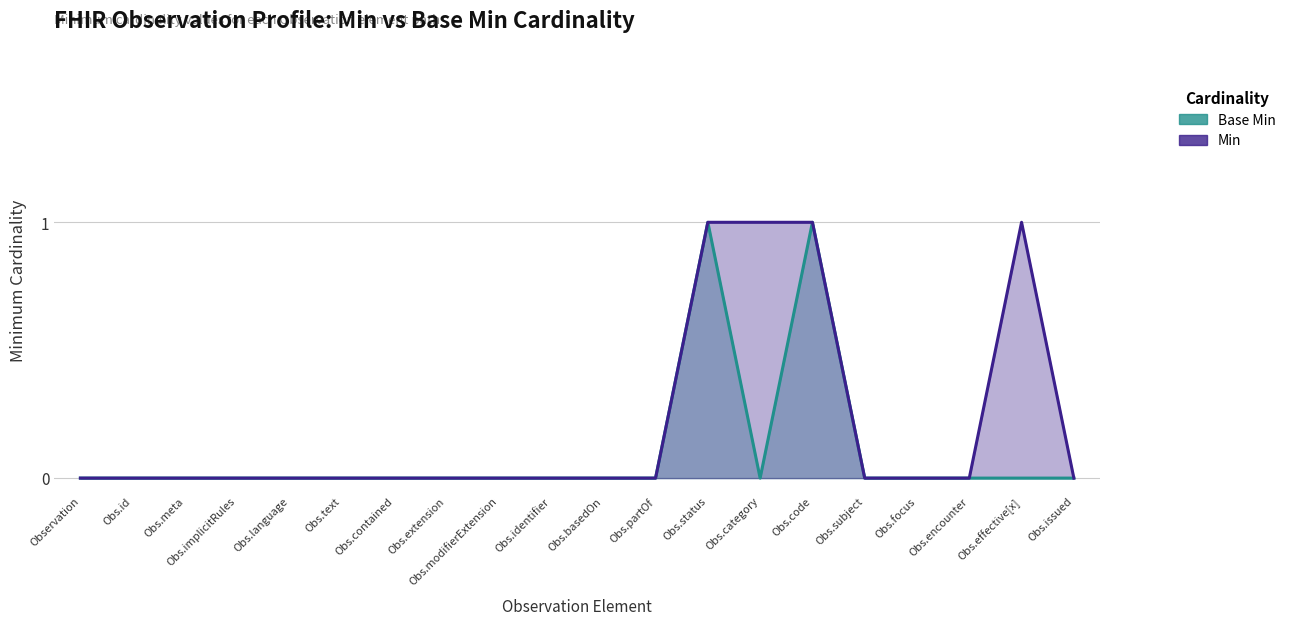

How many interior local peaks does the Min series have?

1